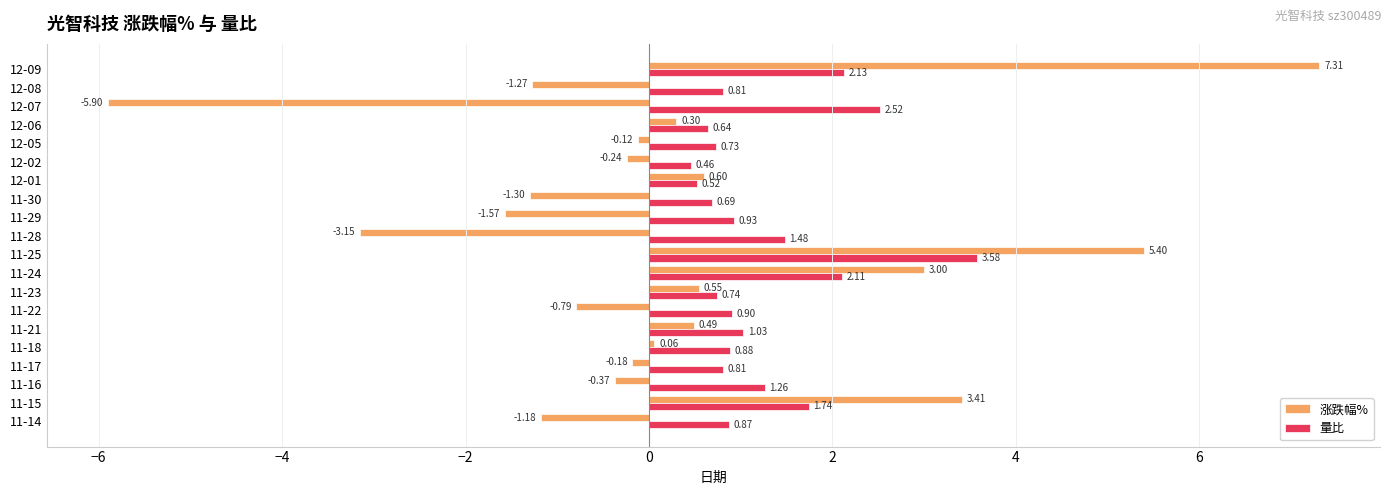

List the series in order of their overall mean, lowest first.

涨跌幅%, 量比